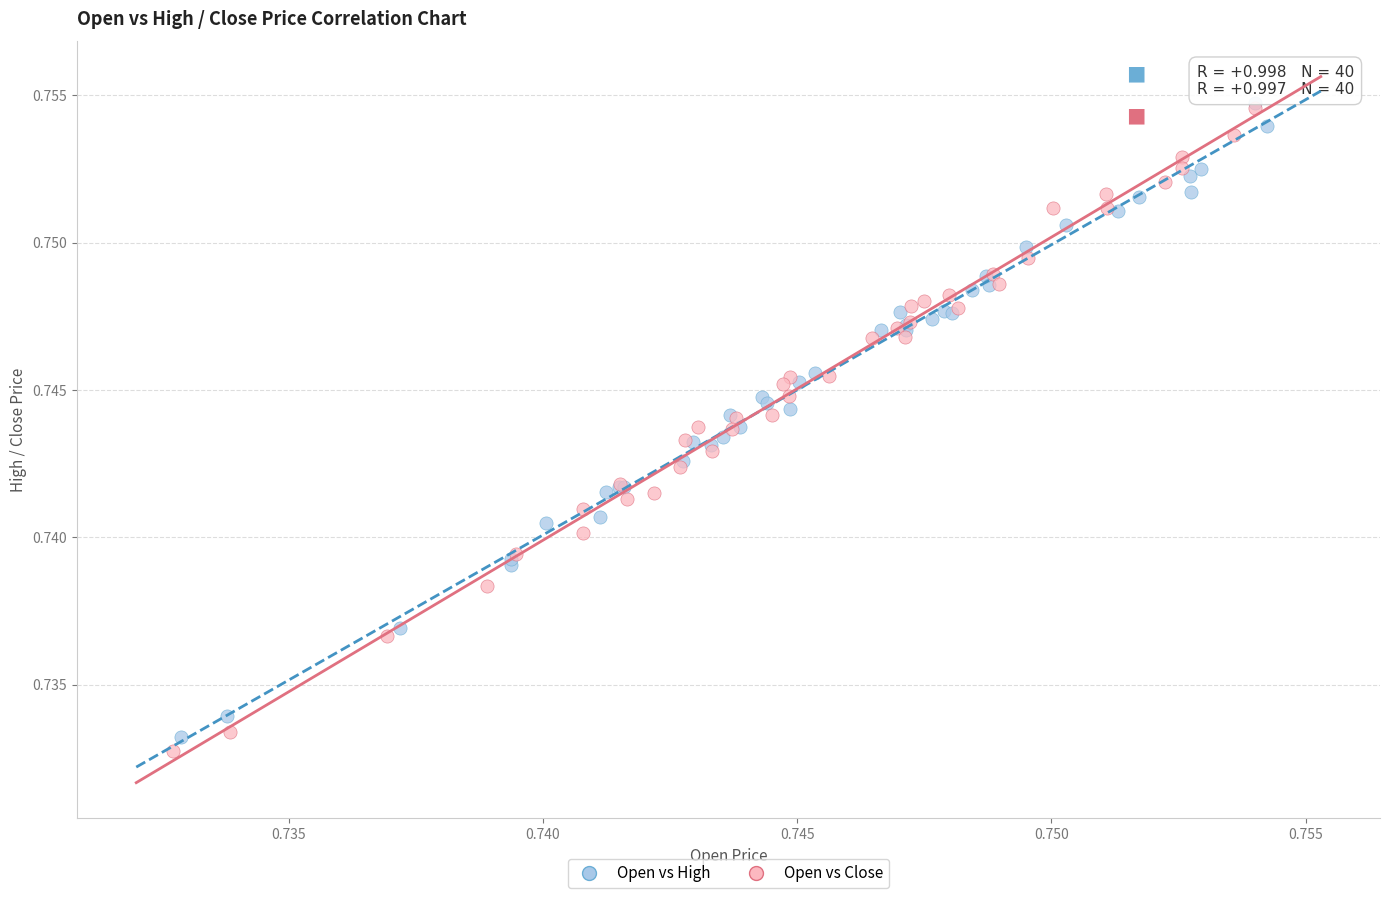

Which series has the widest spread of Y values?

Open vs Close